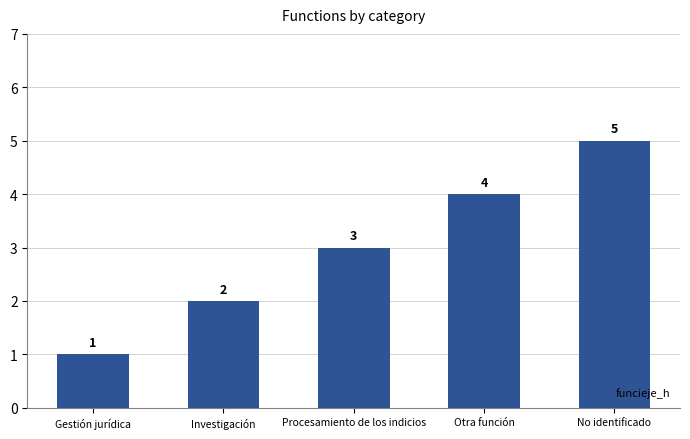

What is the smallest value displayed?

1